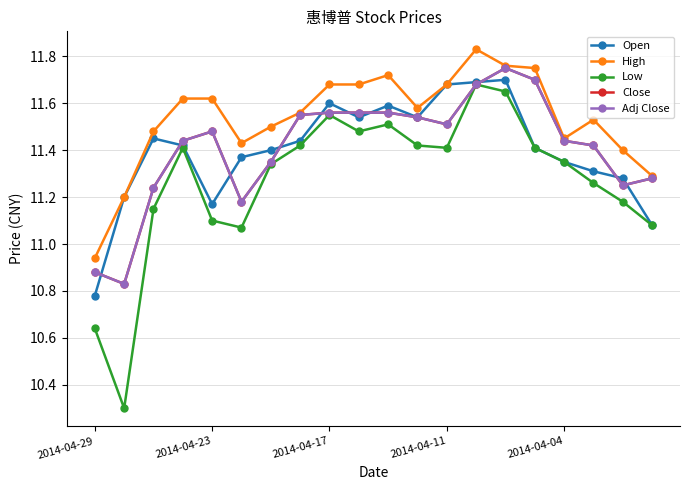

What is the difference between the maximum and minimum values in the Open series?

0.9